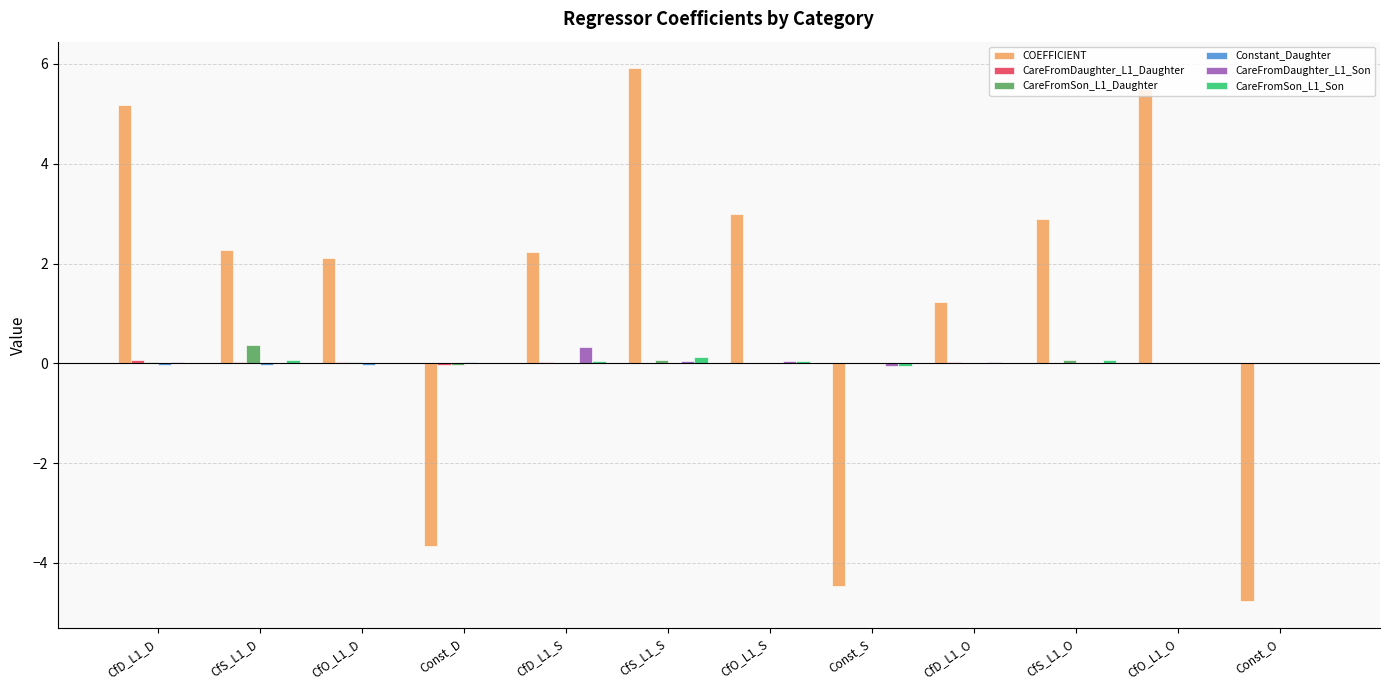

Which label corresponds to the largest value in the chart?

CfS_L1_S